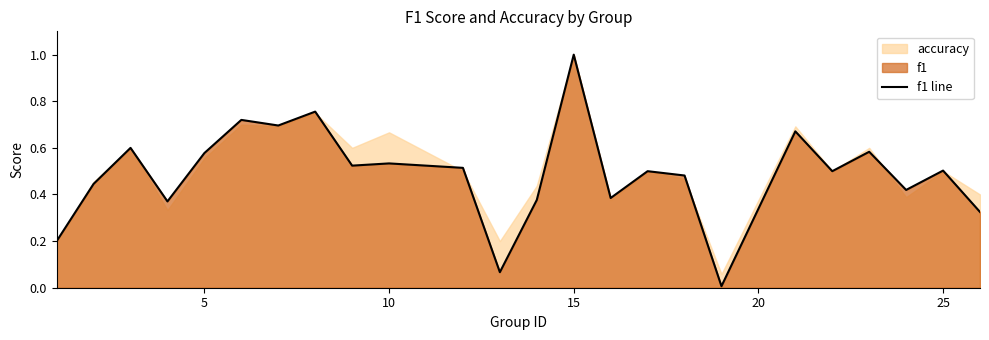

Is it true that f1 line equals 1.6 at 15?

False